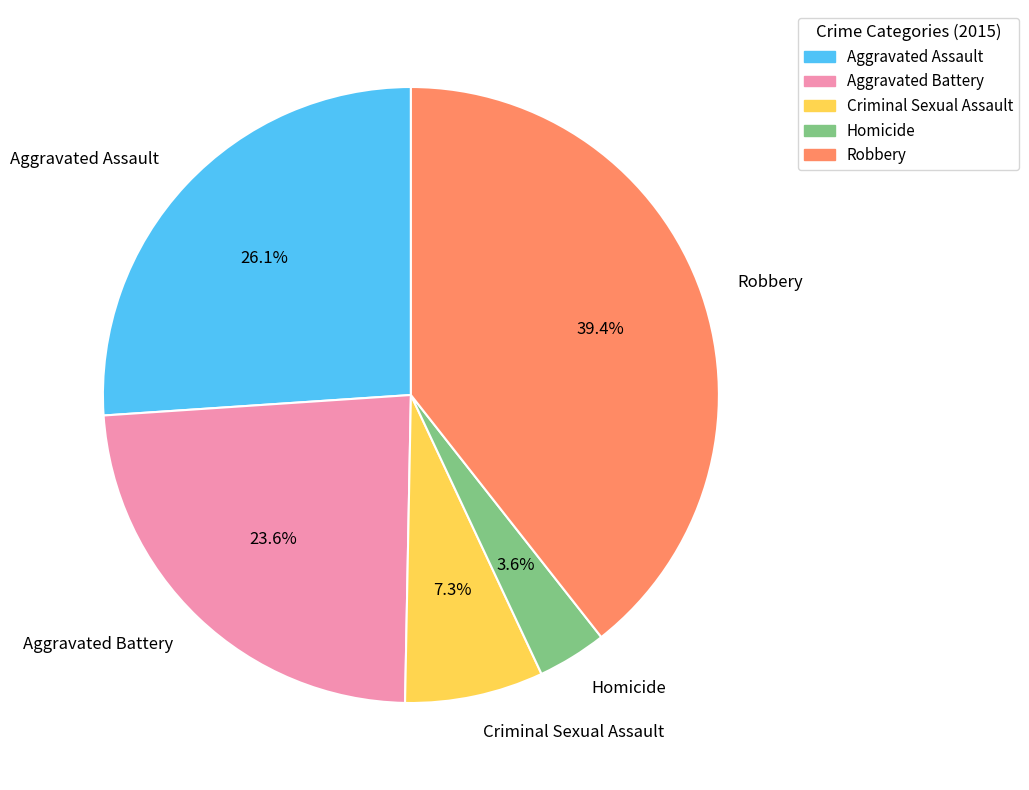

To the nearest percent, what portion does Aggravated Assault represent?

26%